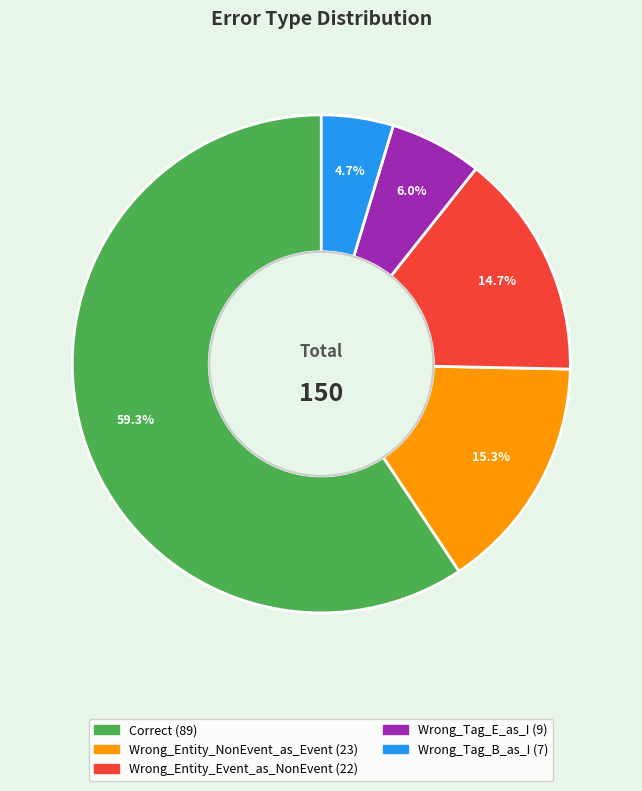

True or false: Wrong_Entity_NonEvent_as_Event accounts for 26% of the total.

False